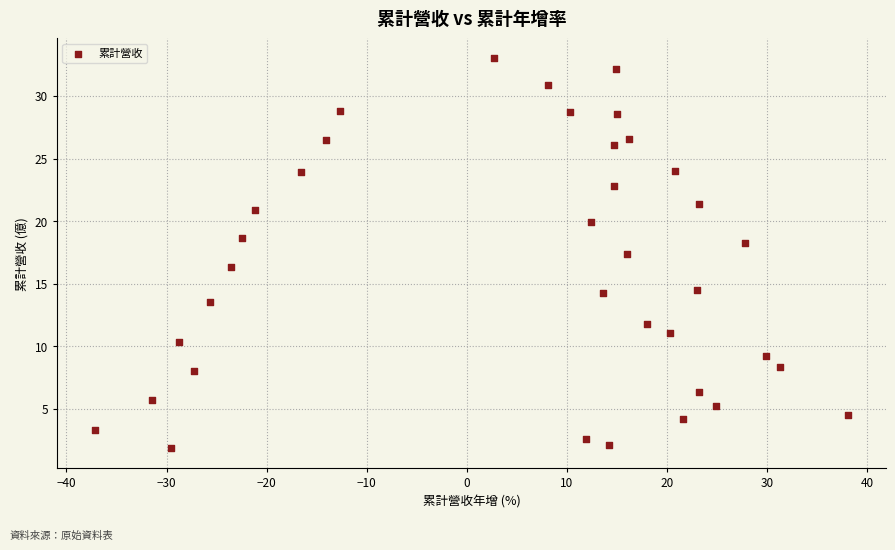

What is the range of X values (max minus min)?

75.3